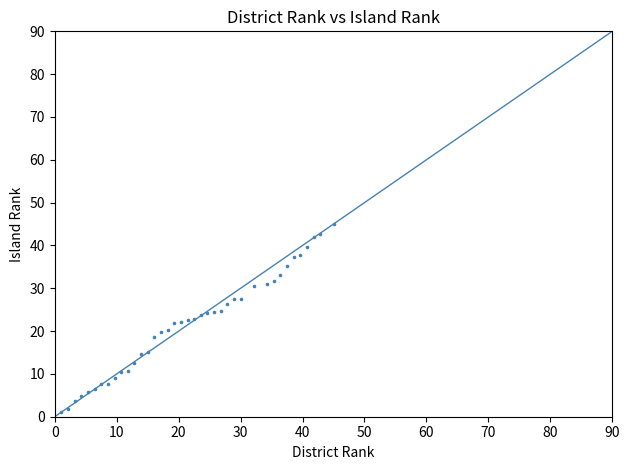

What is the range of Y values (max minus min)?

43.8